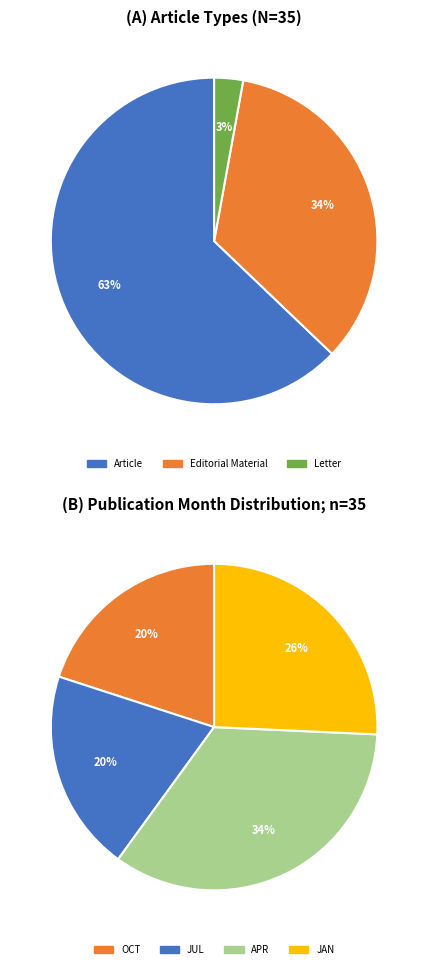

Between Editorial Material and Letter, which is larger?

Editorial Material